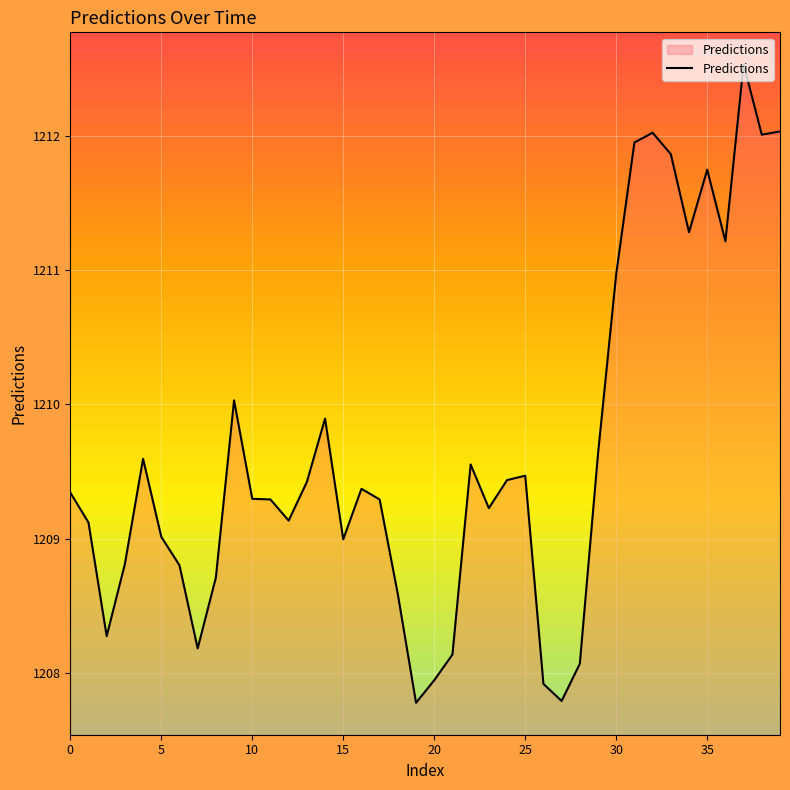

What is the greatest value displayed?

1212.5